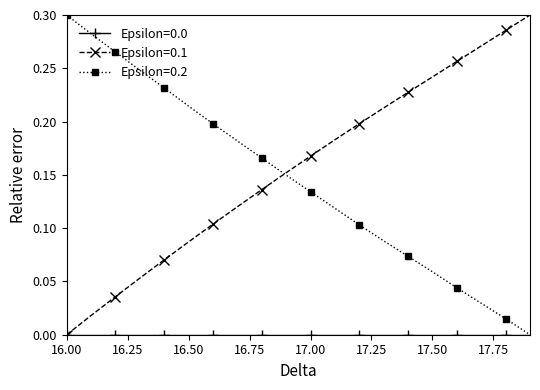

True or false: Epsilon=0.1 has more than 1 points higher than both neighbors.

False